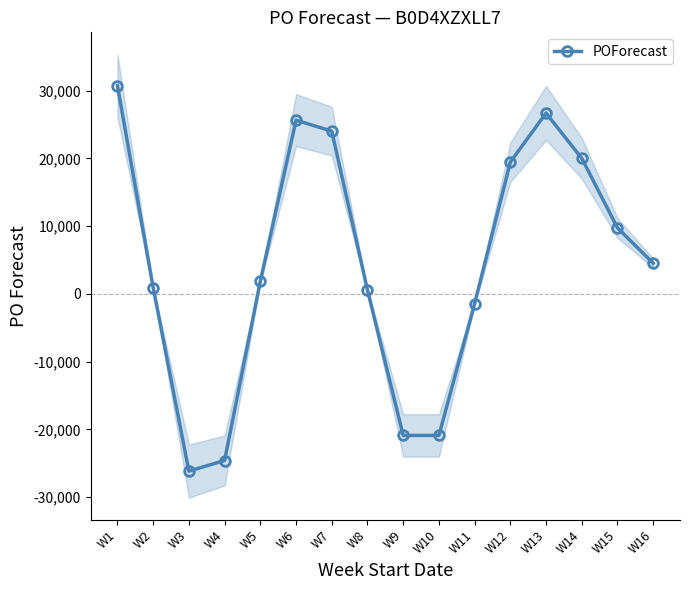

How many values are below zero?

5